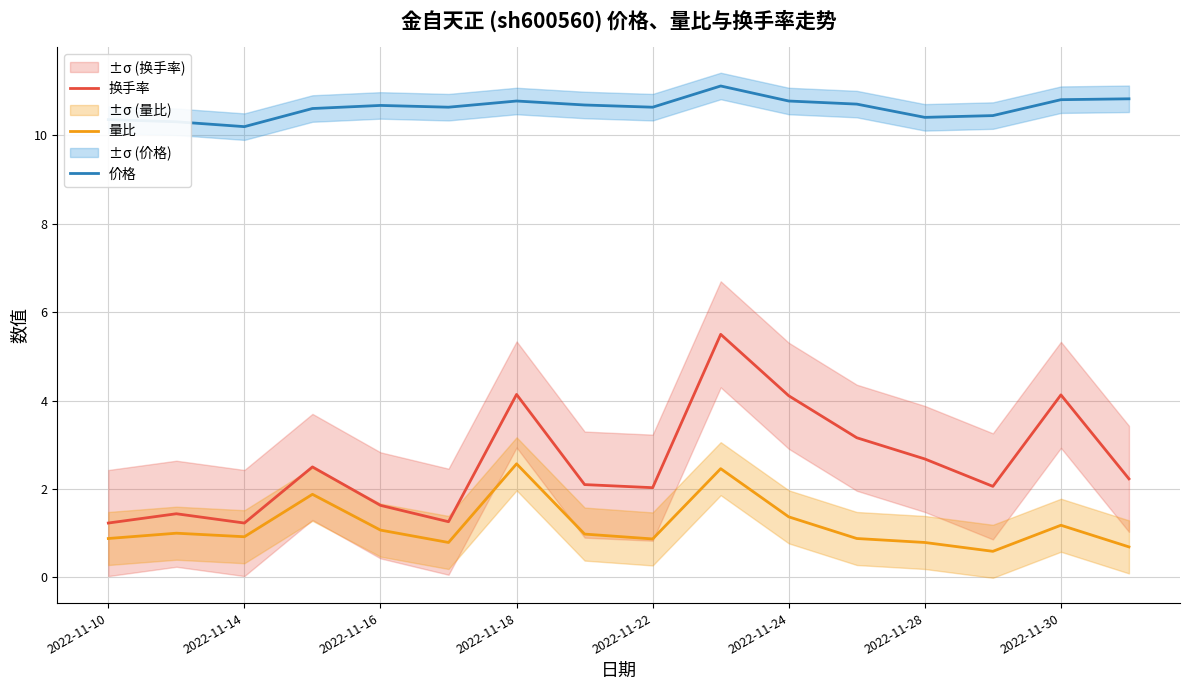

Does the chart have visible grid lines?

Yes